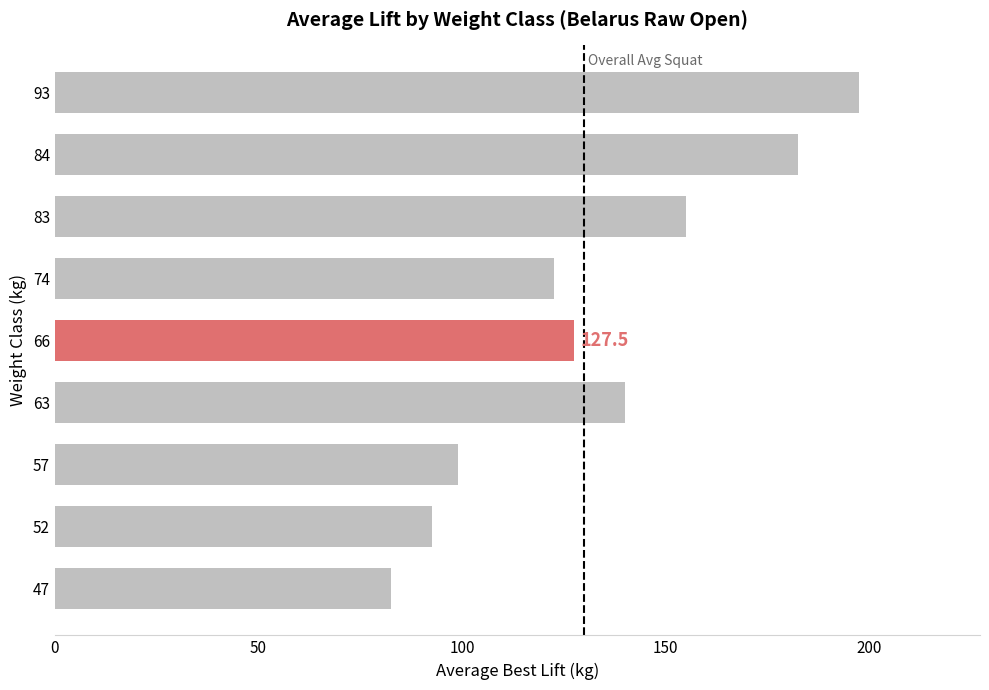

Reading bottom to top, transcribe all the data shown in this chart.

82.5	92.5	99.0	140.0	127.5	122.5	155.0	182.5	197.5